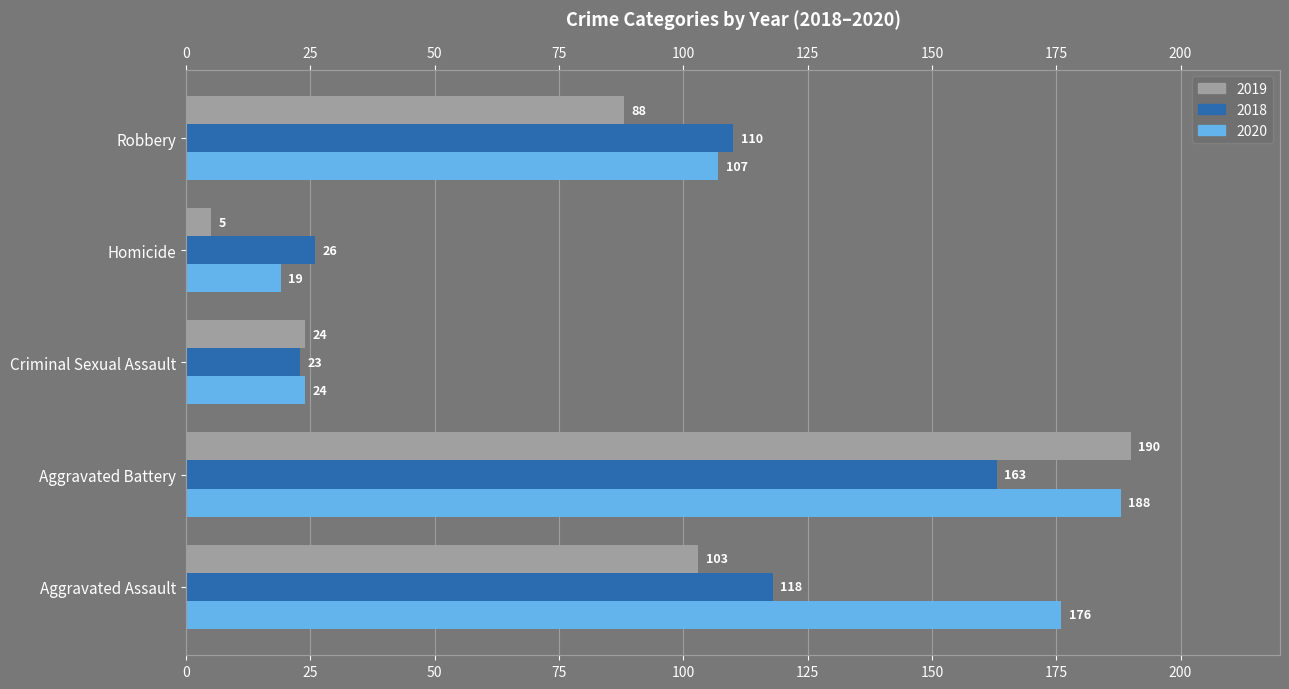

What position from the right is Robbery?

1